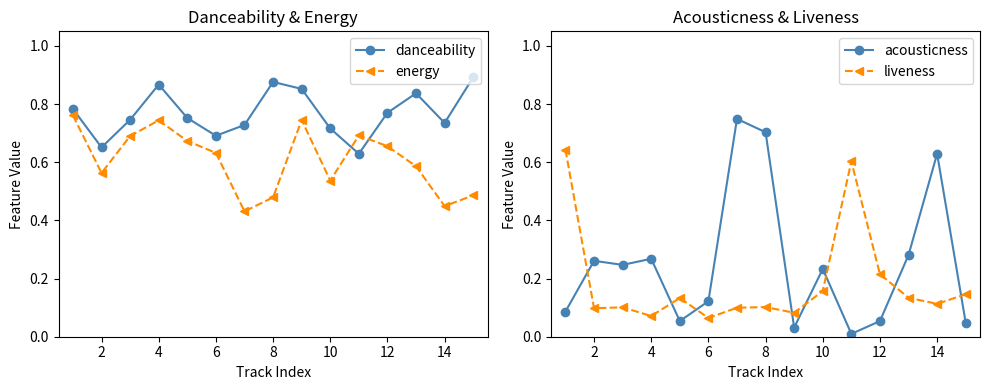

At which category does liveness reach its first local valley?

2